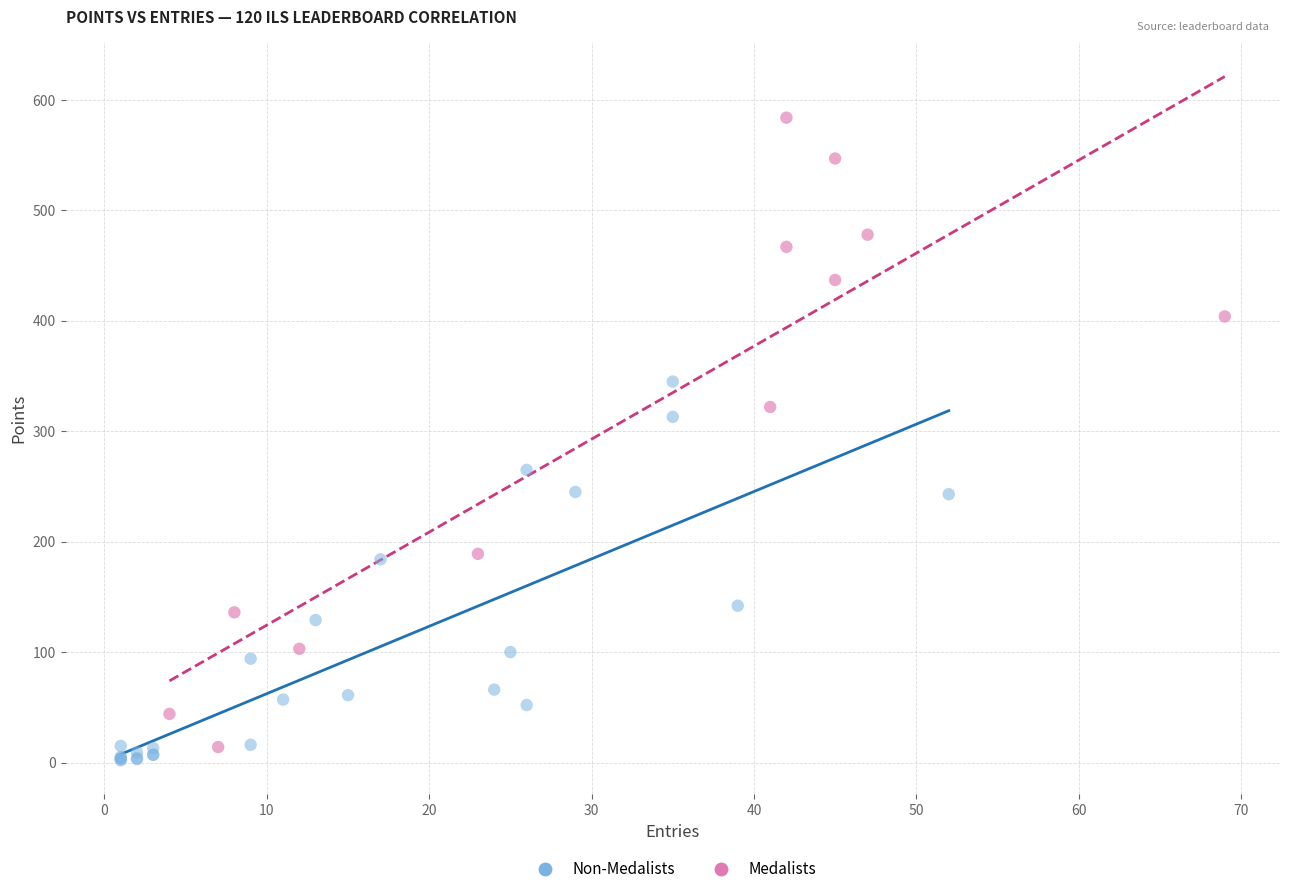

Which series reaches the maximum Y coordinate?

Medalists